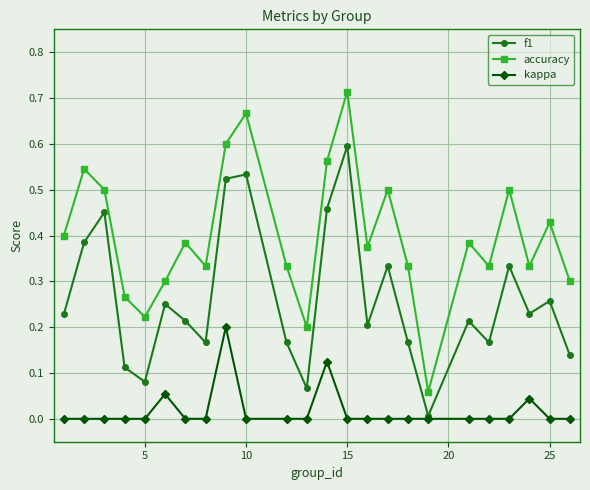

In accuracy, how many points are higher than both neighbors (excluding endpoints)?

8